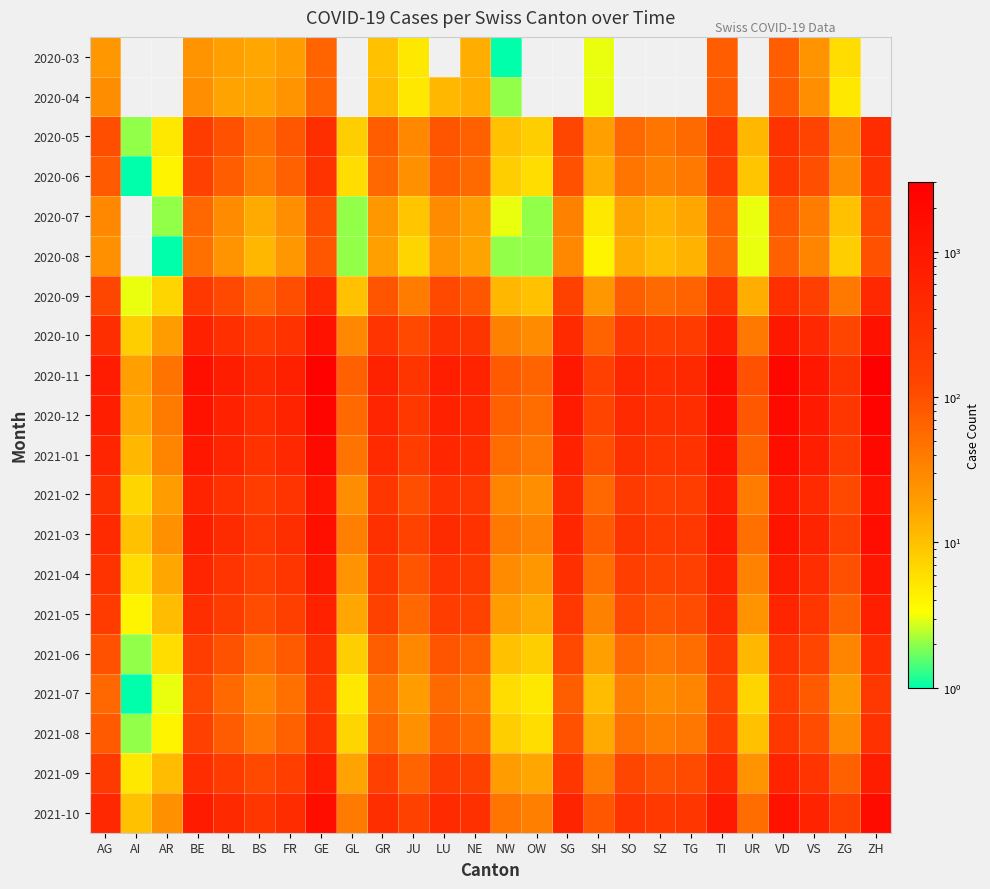

List the series in order of their peak value, lowest first.

2020-03, 2020-04, 2020-08, 2020-07, 2021-07, 2020-06, 2021-08, 2021-06, 2020-05, 2020-09, 2021-05, 2021-09, 2021-04, 2021-02, 2020-10, 2021-03, 2021-10, 2021-01, 2020-12, 2020-11